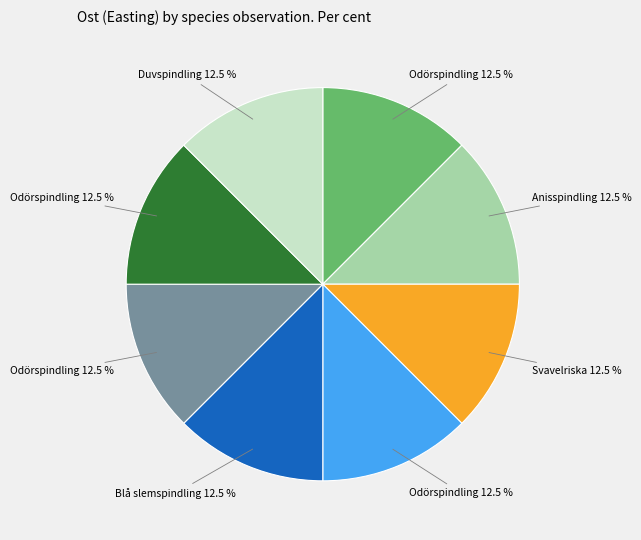

Does any single category account for the majority?

No